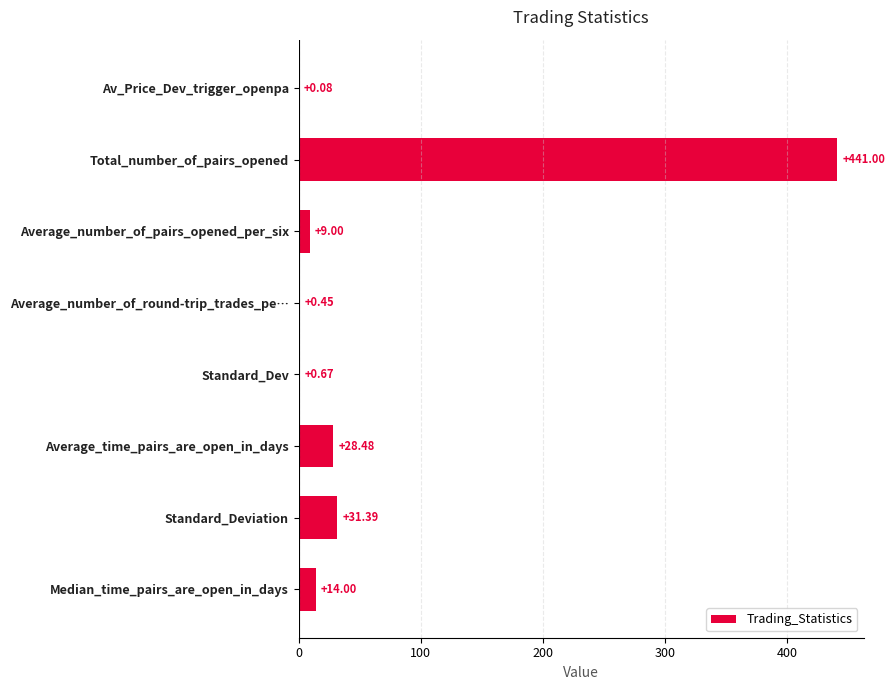

Where is the data nearest to the value 220?

Standard_Deviation